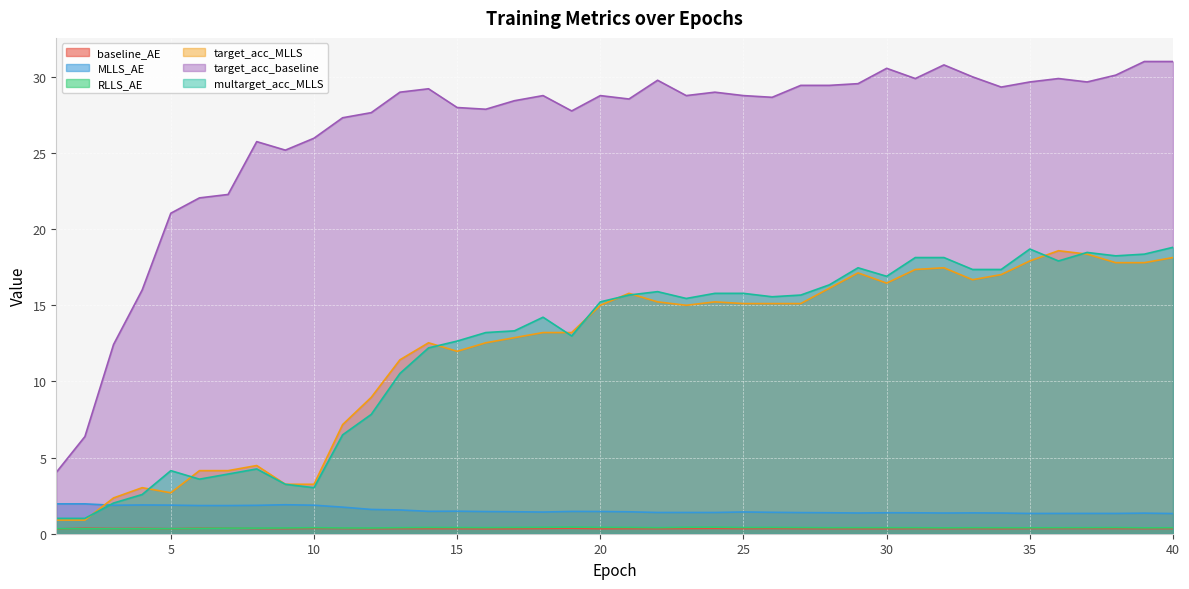

How many lines are shown in the chart?

6